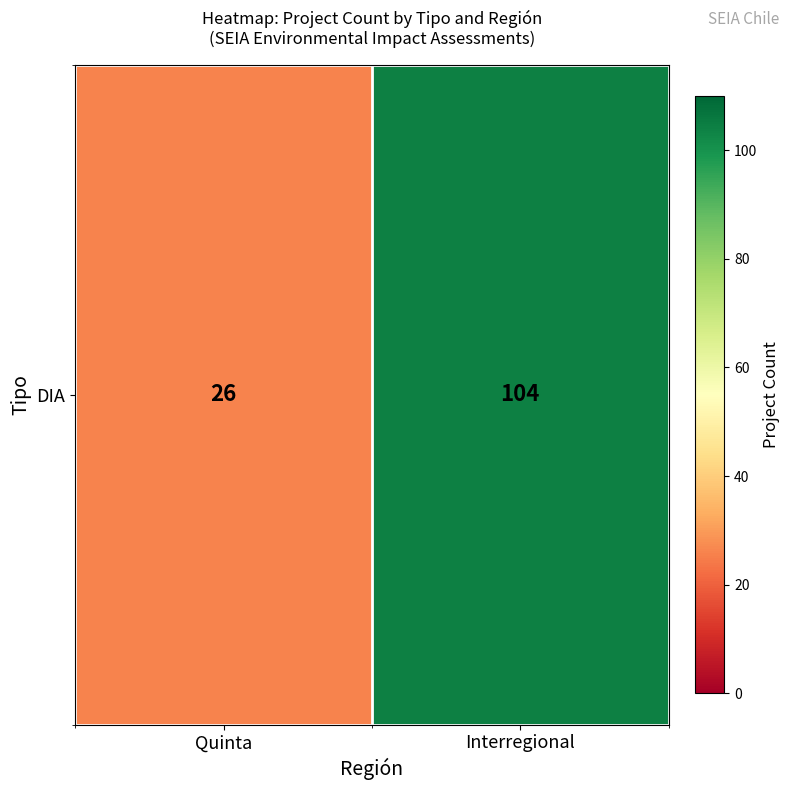

Reading right to left, extract all data points from this chart.

Interregional=104	Quinta=26